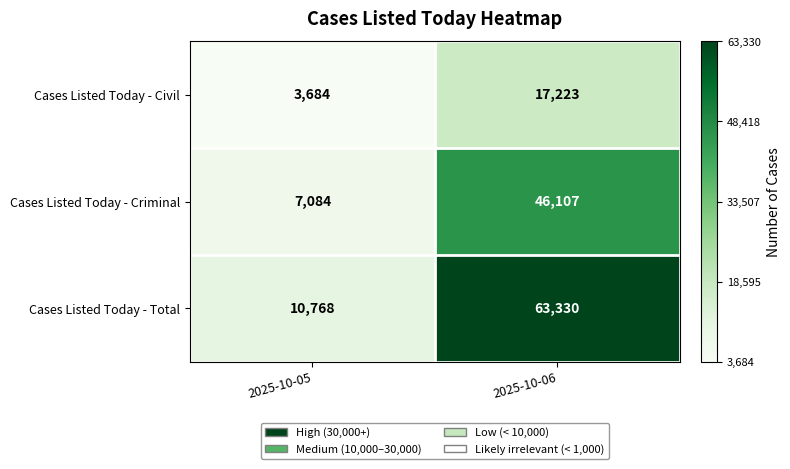

What is the total value across all series at 2025-10-06?

126660